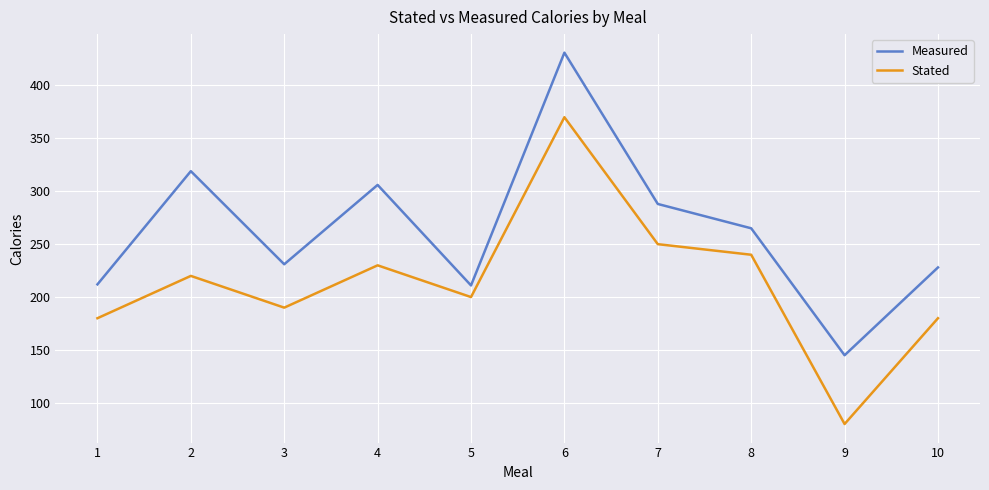

True or false: Stated has a value of 180 at 10.

True